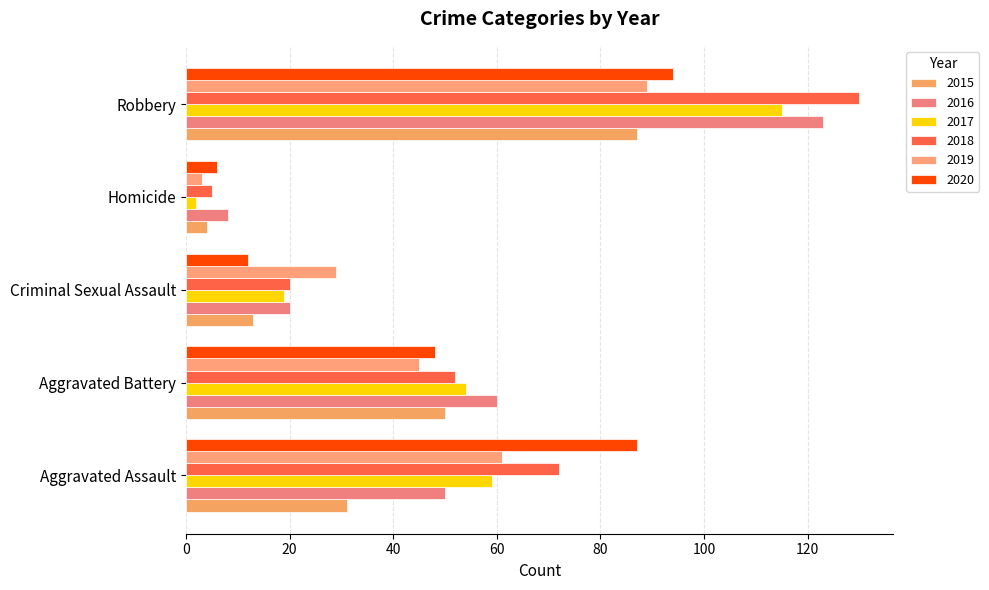

What is the sum of all 2015 values?

185